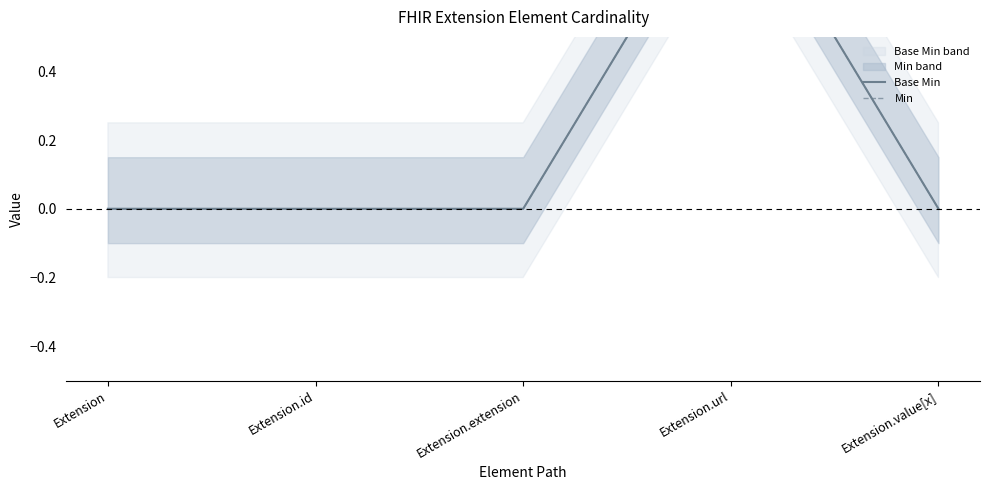

True or false: Base Min and Min intersect in this chart.

False